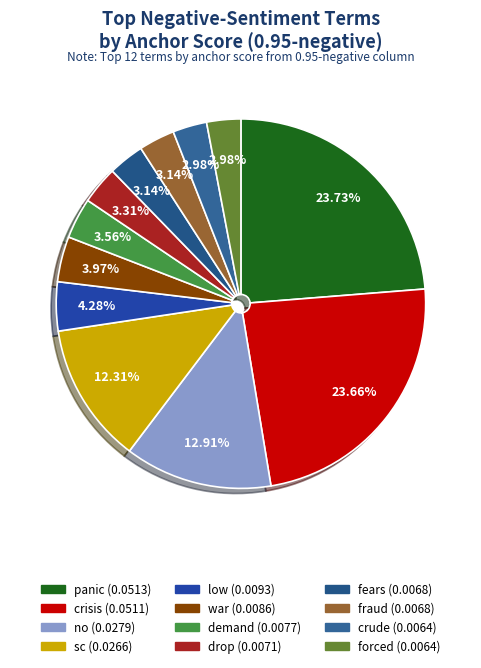

Between panic and crisis, which is larger?

panic